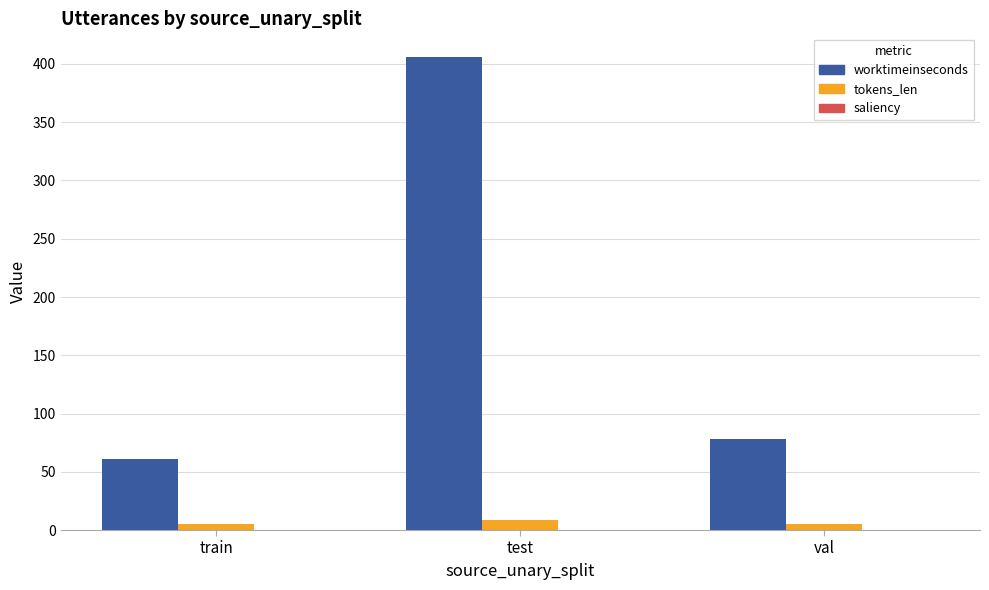

What is the spread (max minus min) of values at val?

73.0